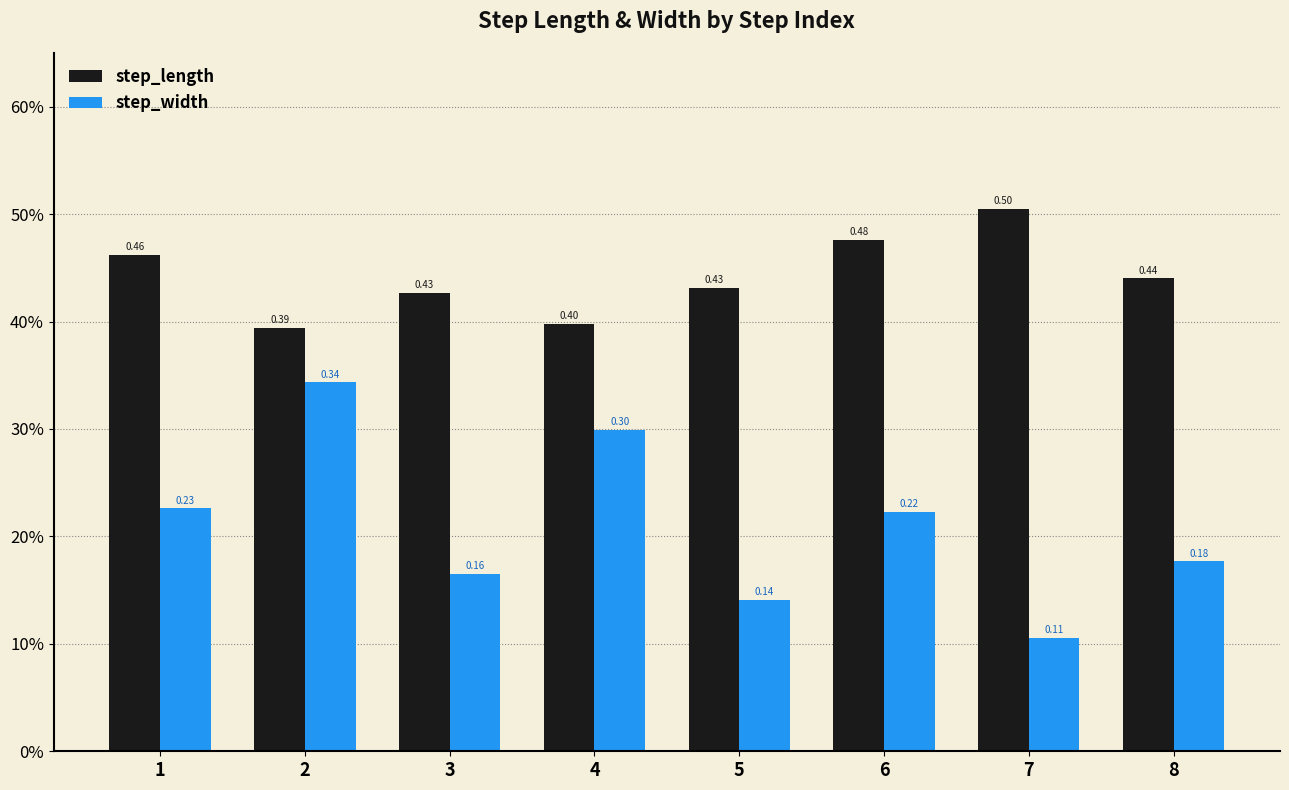

Are the bars horizontal?

No